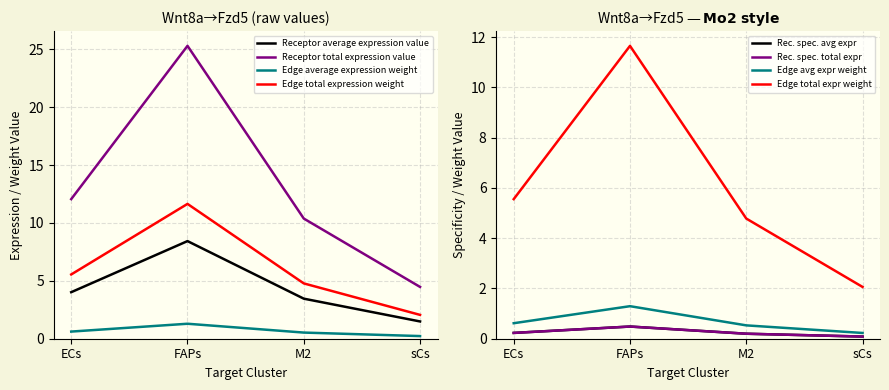

What is the sum of all Edge average expression weight values?

2.7